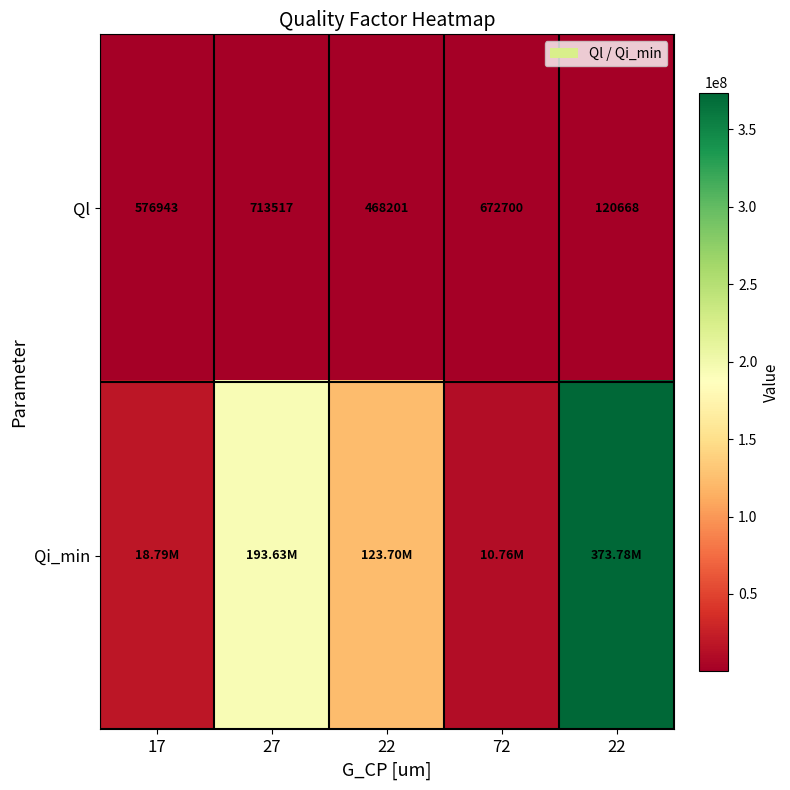

Which label corresponds to the largest value in the chart?

22